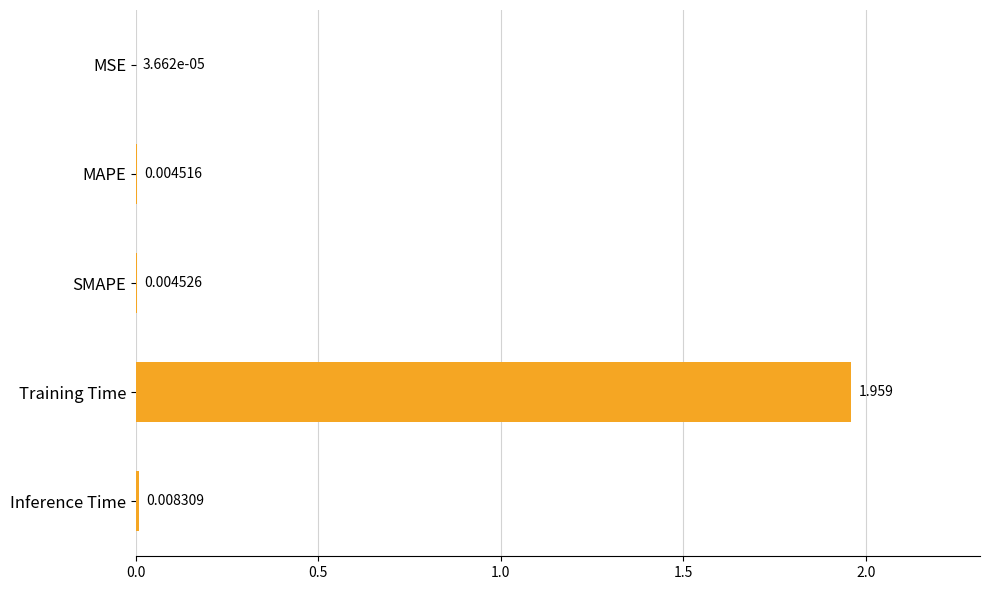

Which has a higher value, MAPE or Training Time?

Training Time